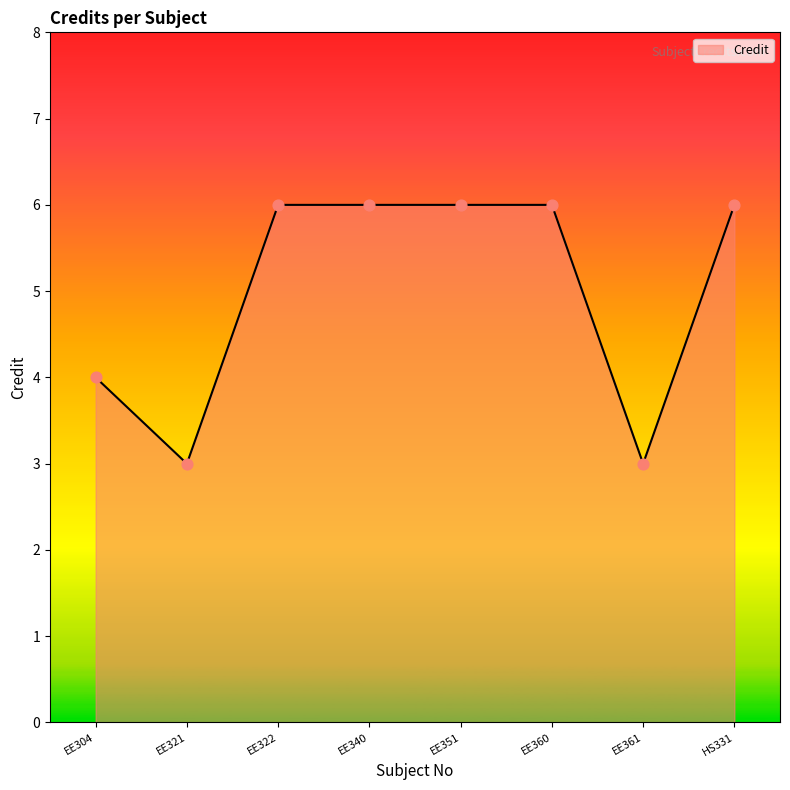

What is the change in value from EE304 to EE351?

+2